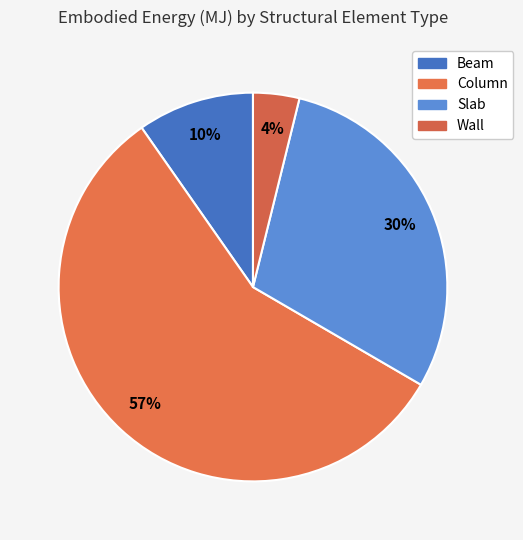

Does any single category account for the majority?

Yes